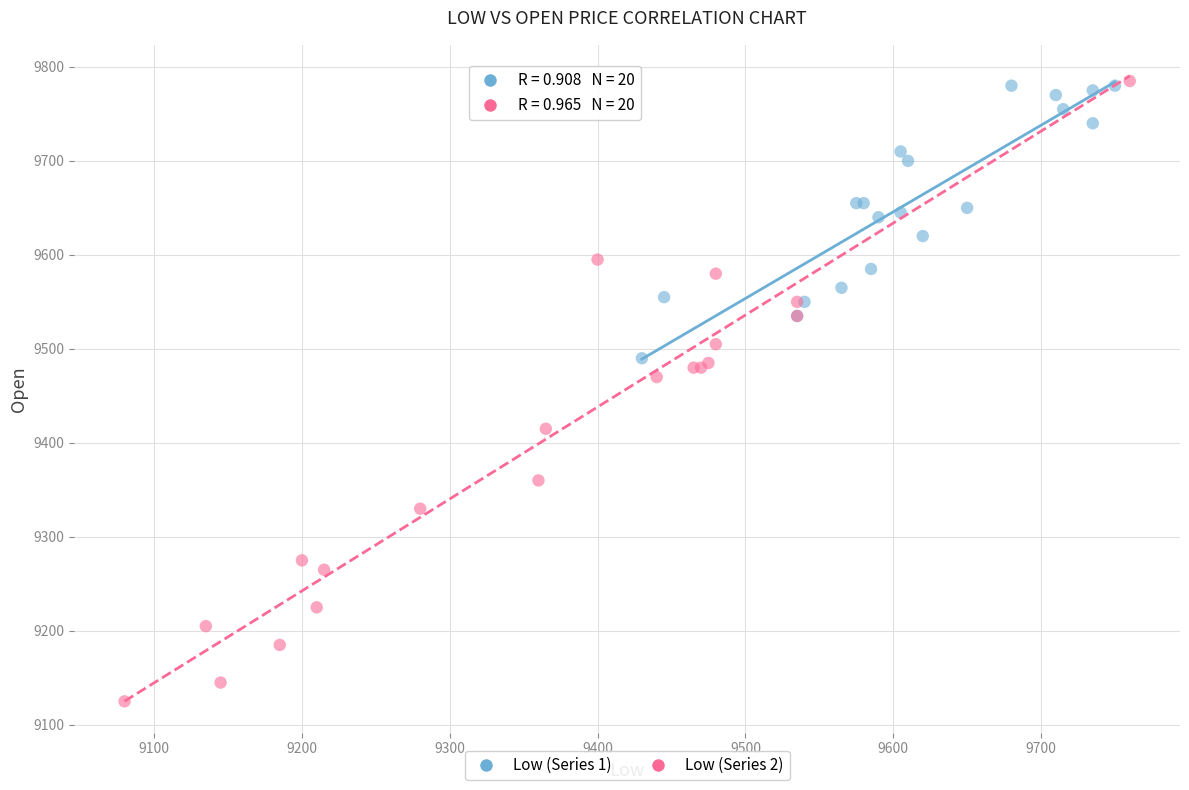

Which series has the widest spread of Y values?

Low (Series 2)